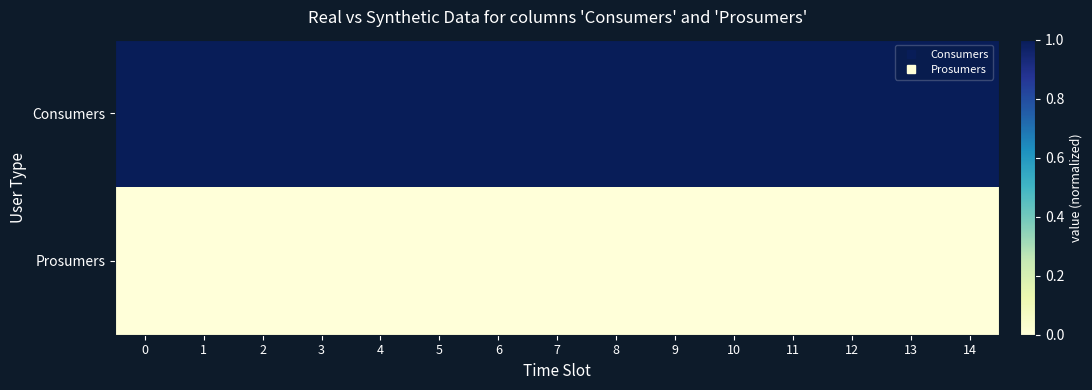

Which series has the widest spread of values?

Consumers